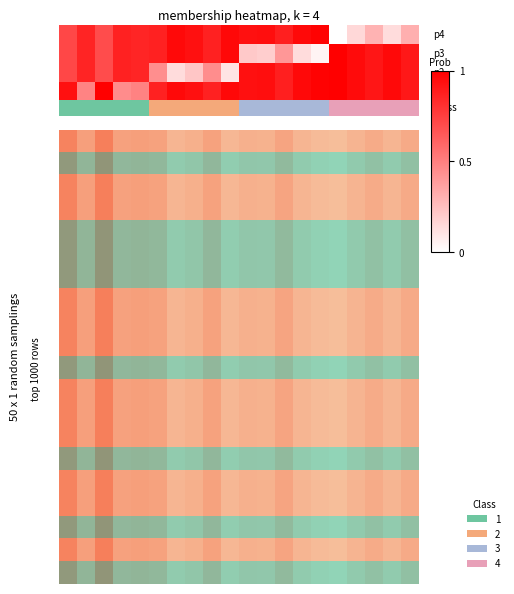

Between 17 and 19, which is larger?

19